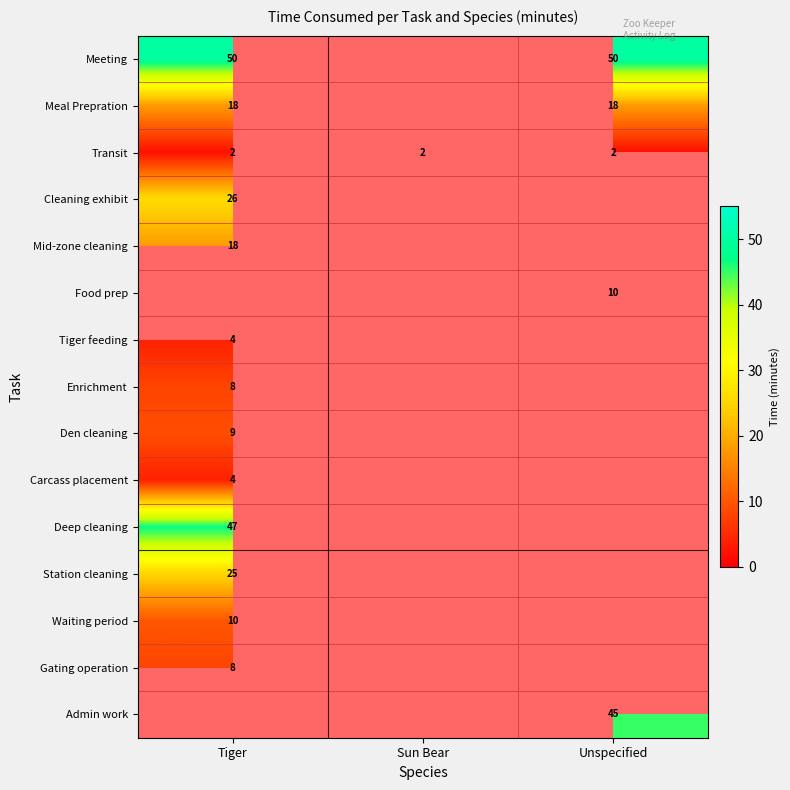

What is the maximum value for Cleaning exhibit?

26.0